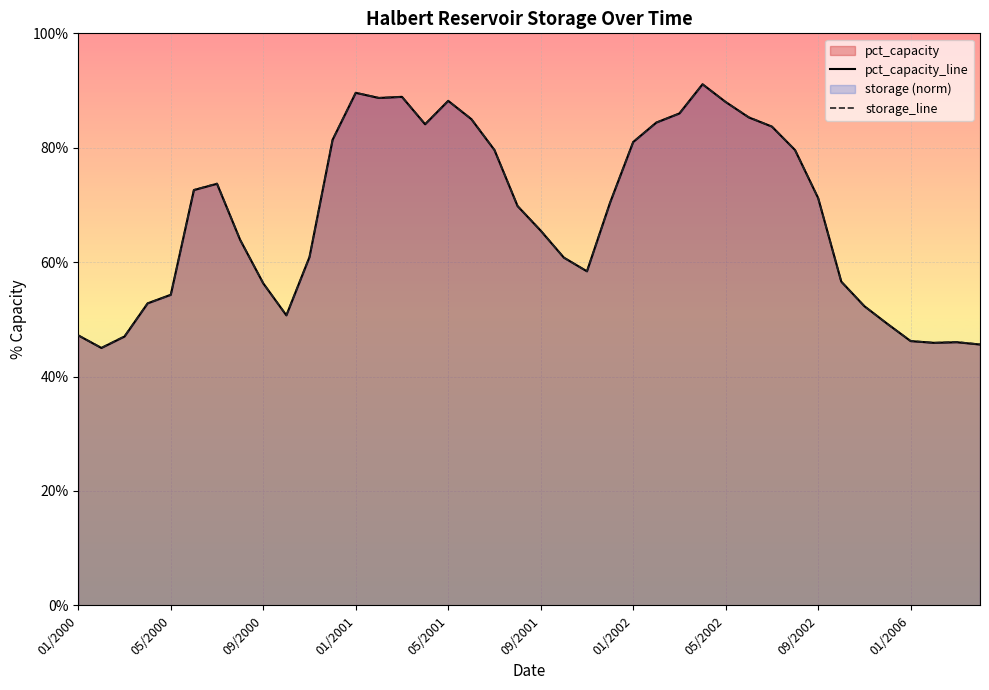

What is the difference between the storage_line values at 01/2006 and 01/2002?

34.8